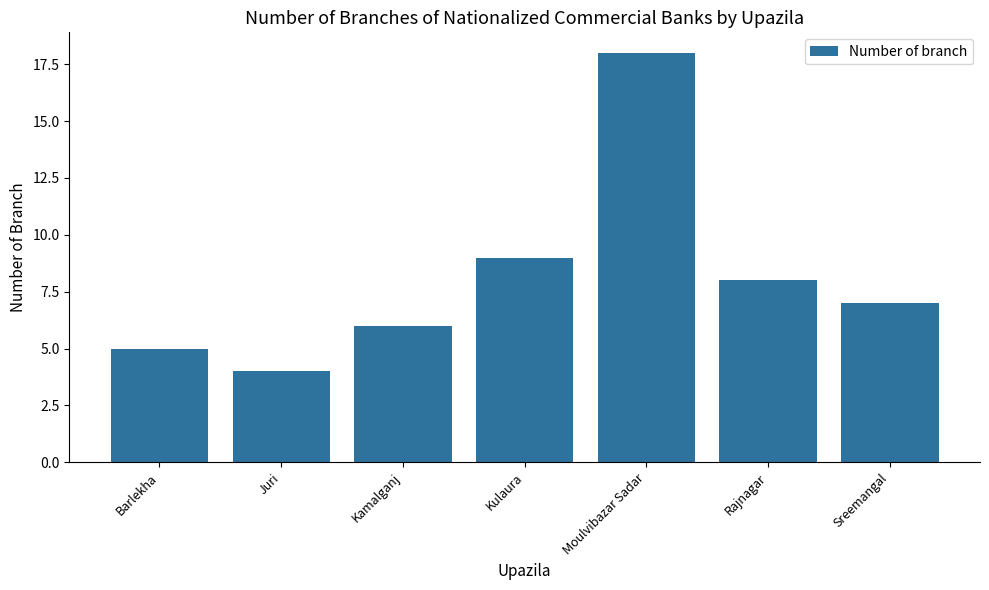

How many bars are there in total?

7